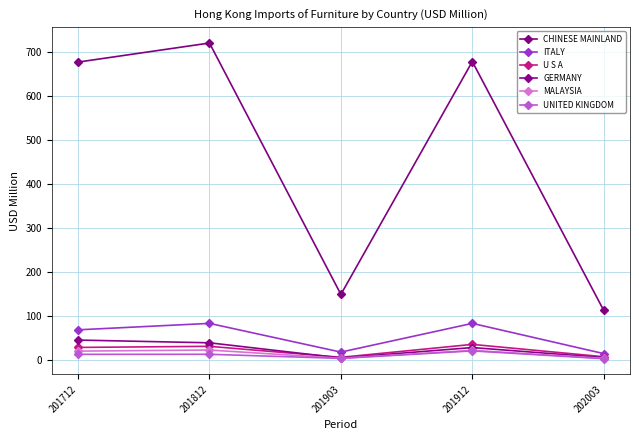

List the series in order of their peak value, lowest first.

UNITED KINGDOM, MALAYSIA, U S A, GERMANY, ITALY, CHINESE MAINLAND